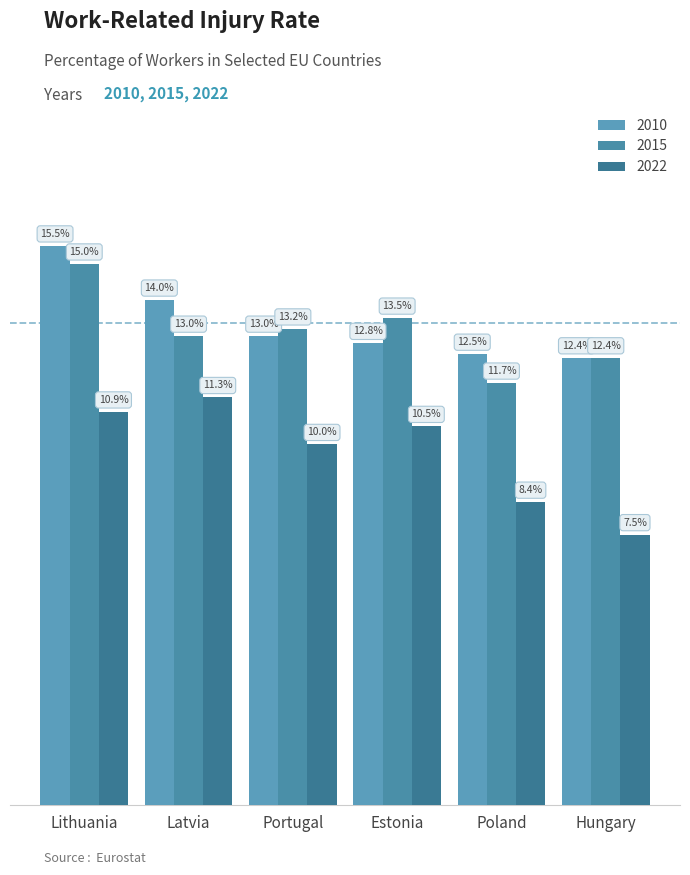

What is the greatest value displayed?

15.5